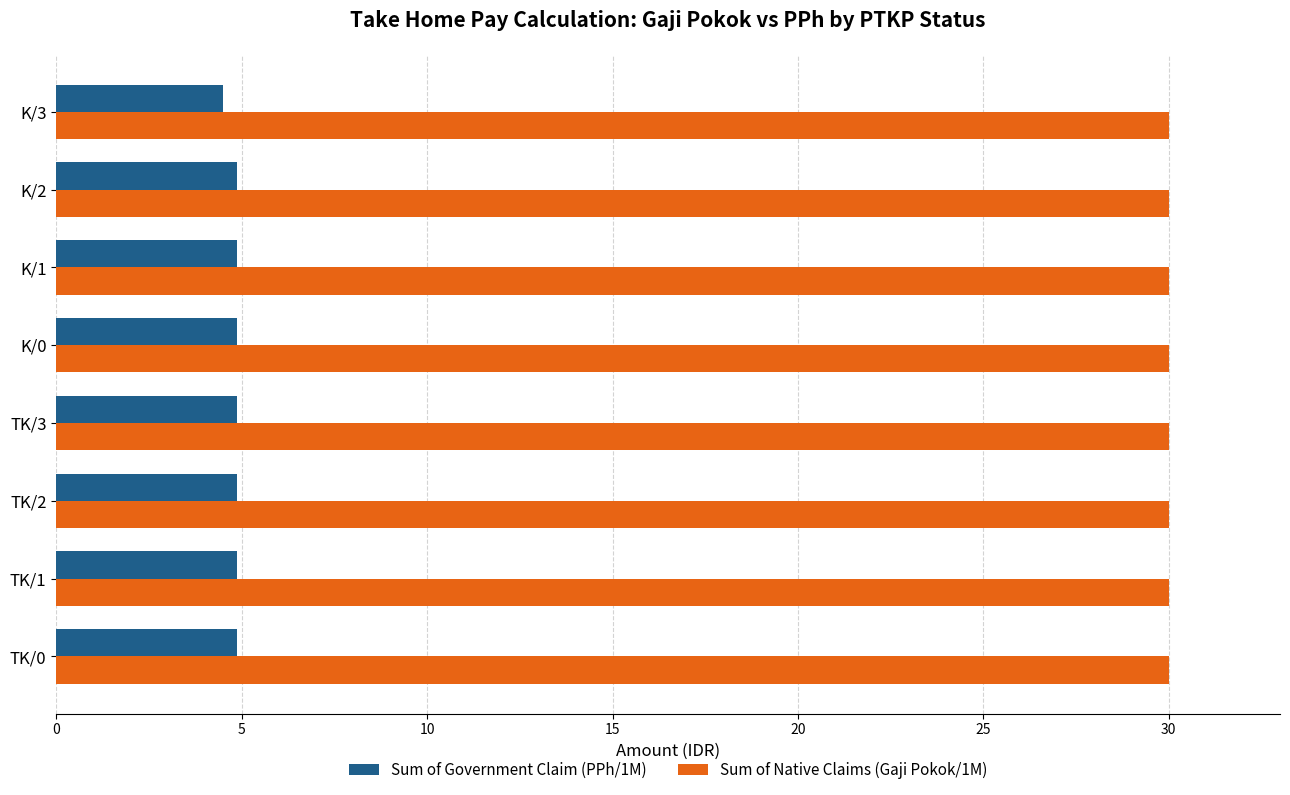

Rank the series by their average value, from lowest to highest.

Sum of Government Claim (PPh/1M), Sum of Native Claims (Gaji Pokok/1M)